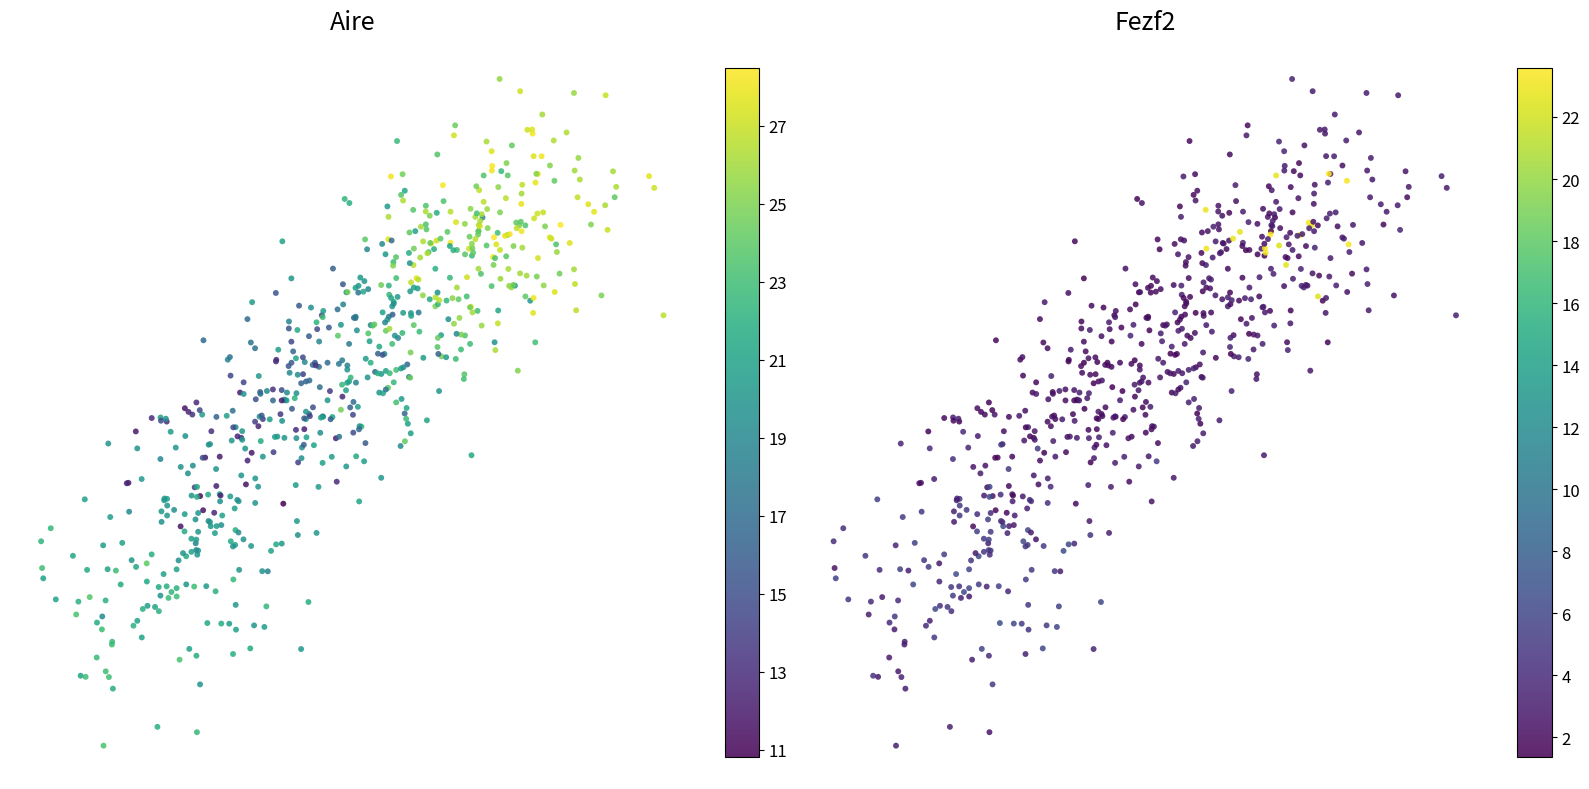

The r8 series shows 29 at 3. True or false?

False